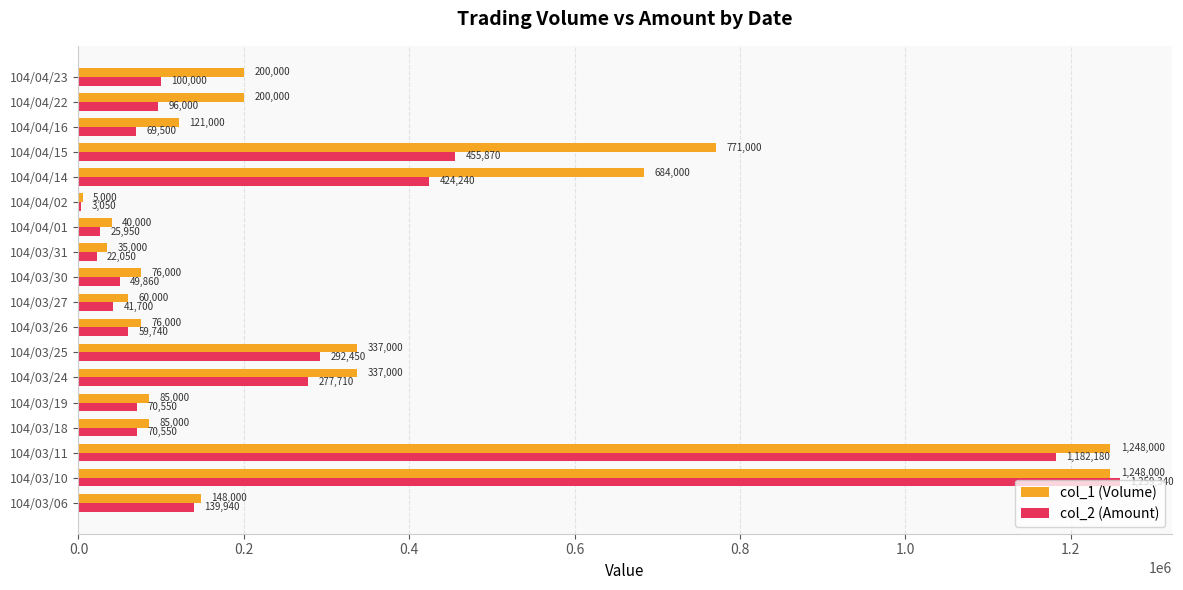

What is the greatest value displayed?

1259340